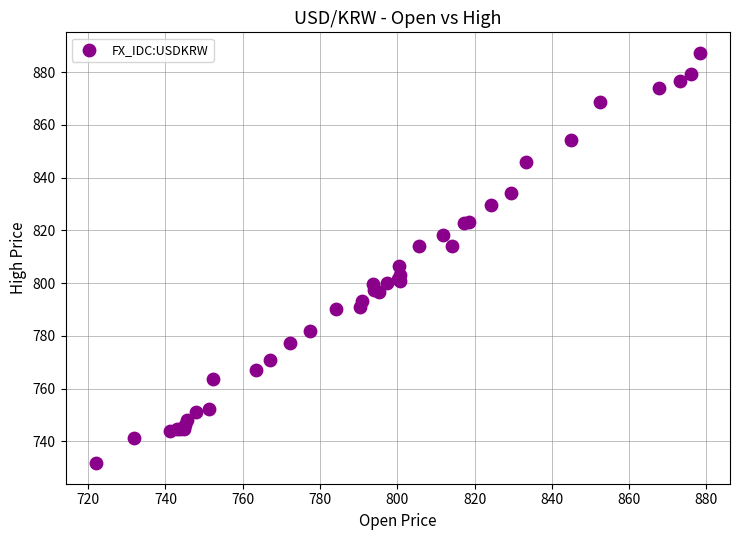

What Y value in the scatter plot is closest to 809?

806.4